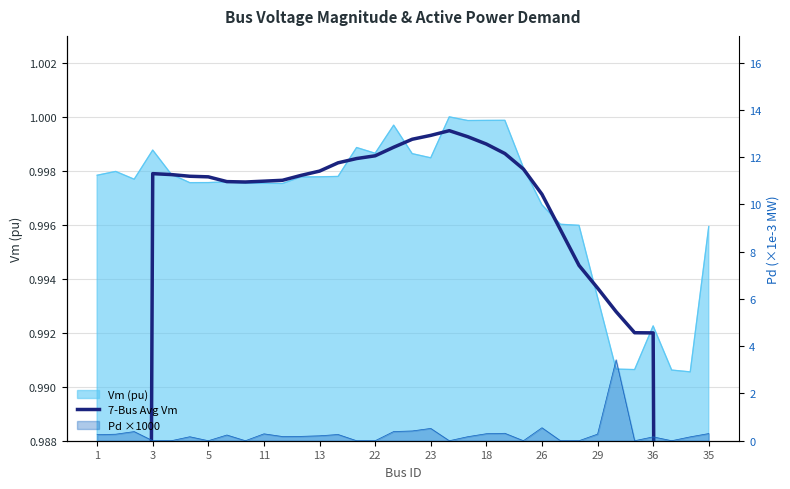

How many lines are shown in the chart?

1